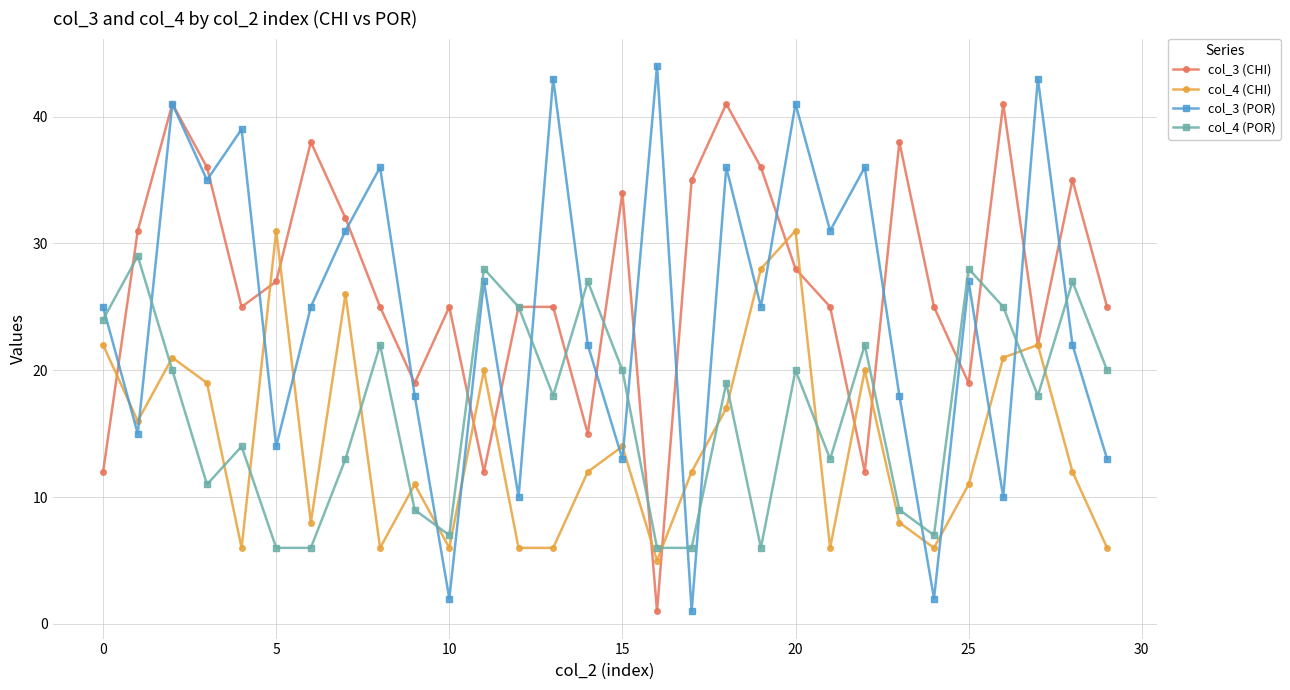

What is the value of the col_3 (POR) point at the 23rd from the left?

36